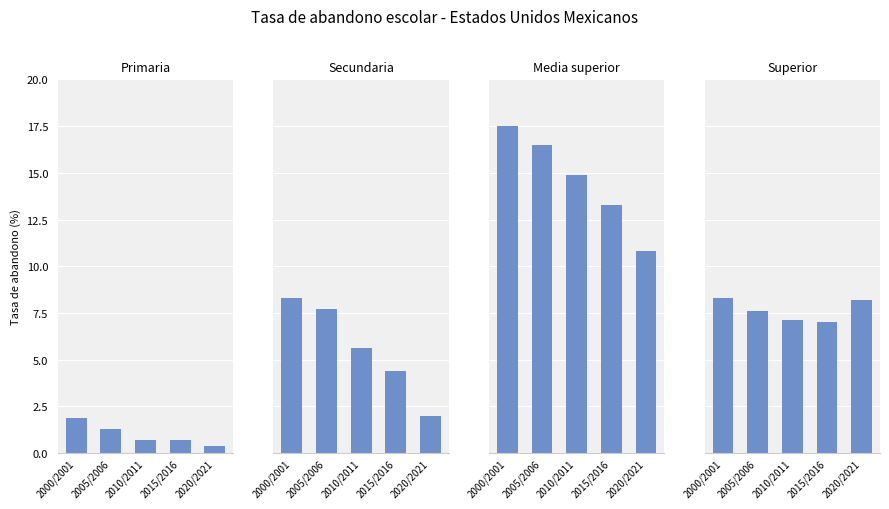

What is the sum of the Secundaria values at 2000/2001 and 2020/2021?

10.3